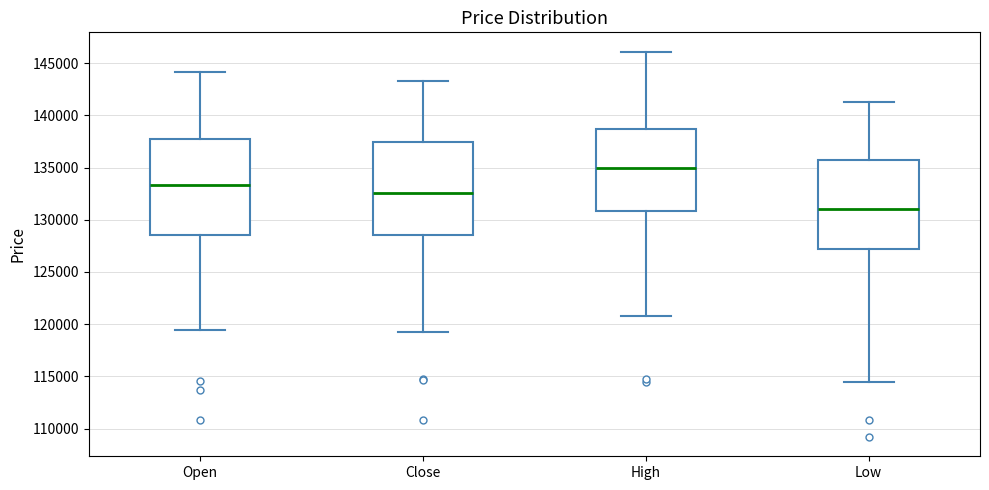

Reading left to right, read every box against the y-axis: the position of its median line, the range the box covers, and the ends of its whiskers. The values are not printed on the chart, so give them approximately, as read against the axis.

Open: median 133500, box 128500 to 137500, whiskers 119500 to 144000
Close: median 132500, box 128500 to 137500, whiskers 119500 to 143500
High: median 135000, box 131000 to 138500, whiskers 121000 to 146000
Low: median 131000, box 127000 to 135500, whiskers 114500 to 141500